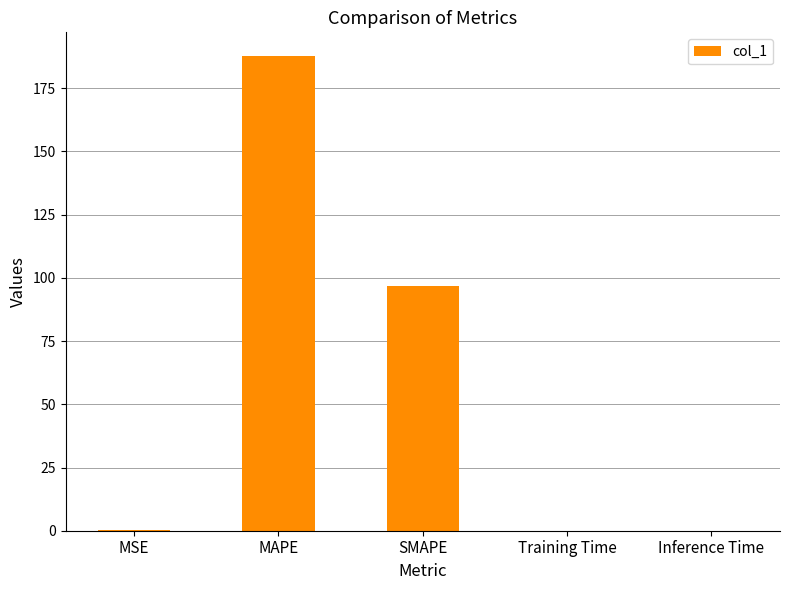

Is it true that the value at Inference Time is 0.0?

True